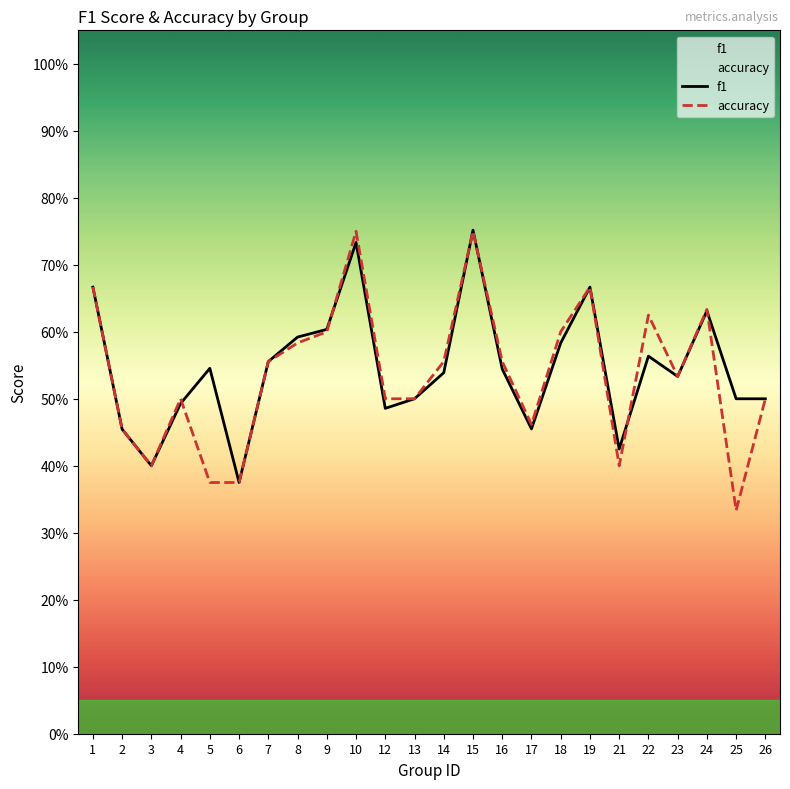

Reading right to left, list all the values displayed in this chart.

f1: 0.5	0.5	0.6	0.5	0.6	0.4	0.7	0.6	0.5	0.5	0.8	0.5	0.5	0.5	0.7	0.6	0.6	0.6	0.4	0.5	0.5	0.4	0.5	0.7
accuracy: 0.5	0.3	0.6	0.5	0.6	0.4	0.7	0.6	0.5	0.6	0.8	0.6	0.5	0.5	0.8	0.6	0.6	0.6	0.4	0.4	0.5	0.4	0.5	0.7